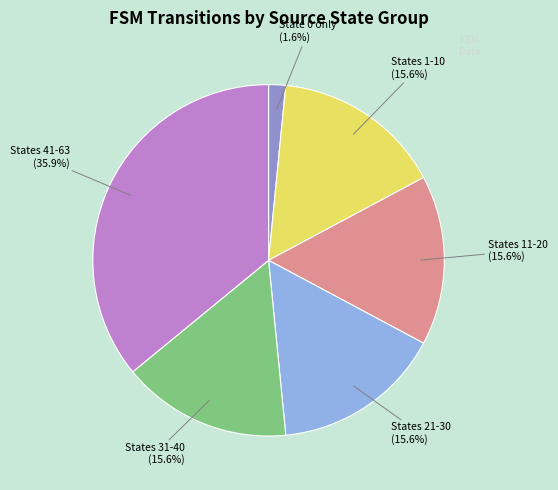

Is there any slice that represents more than half of the pie?

No